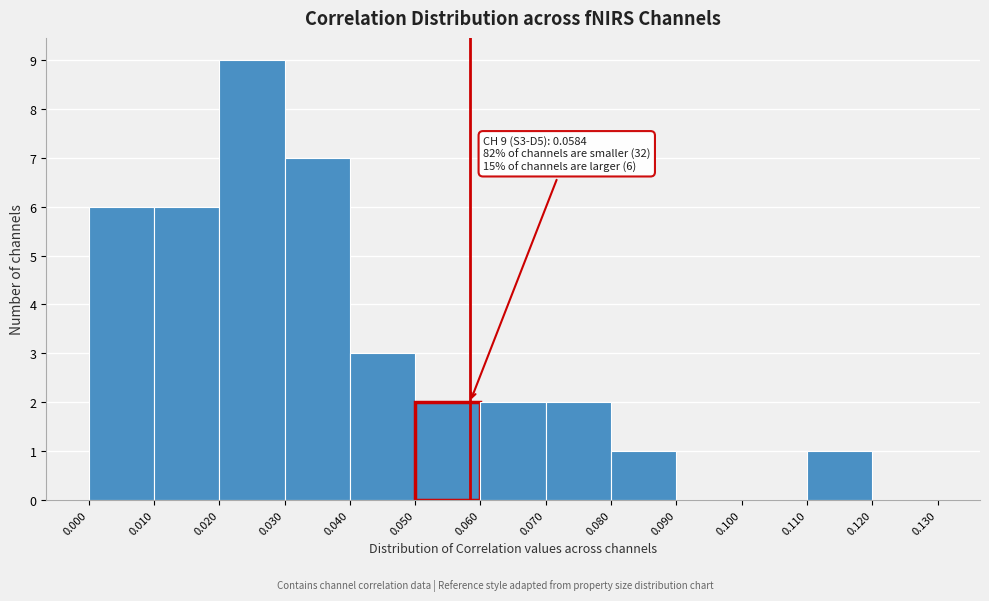

Which range on the x-axis has the tallest bar?

0.020 to 0.030